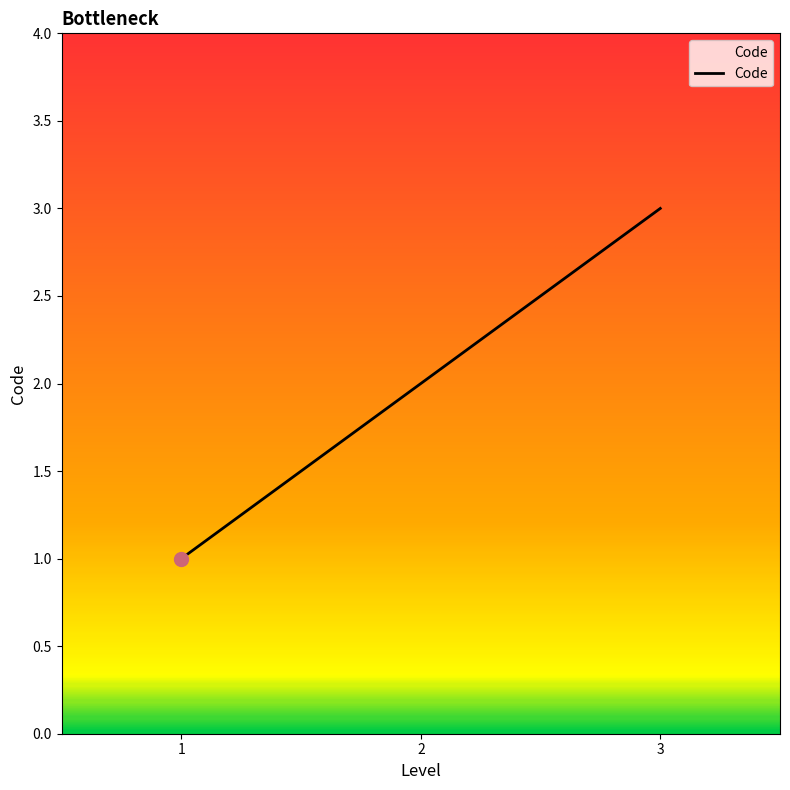

Approximately how many times larger is the value at 2 compared to 1?

2.0